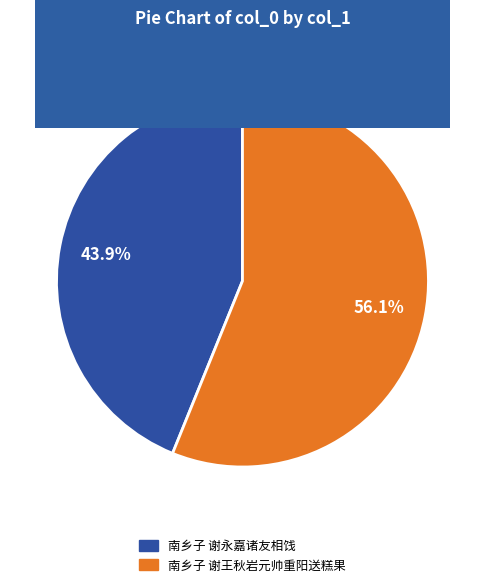

Which category accounts for the majority?

南乡子 谢王秋岩元帅重阳送糕果